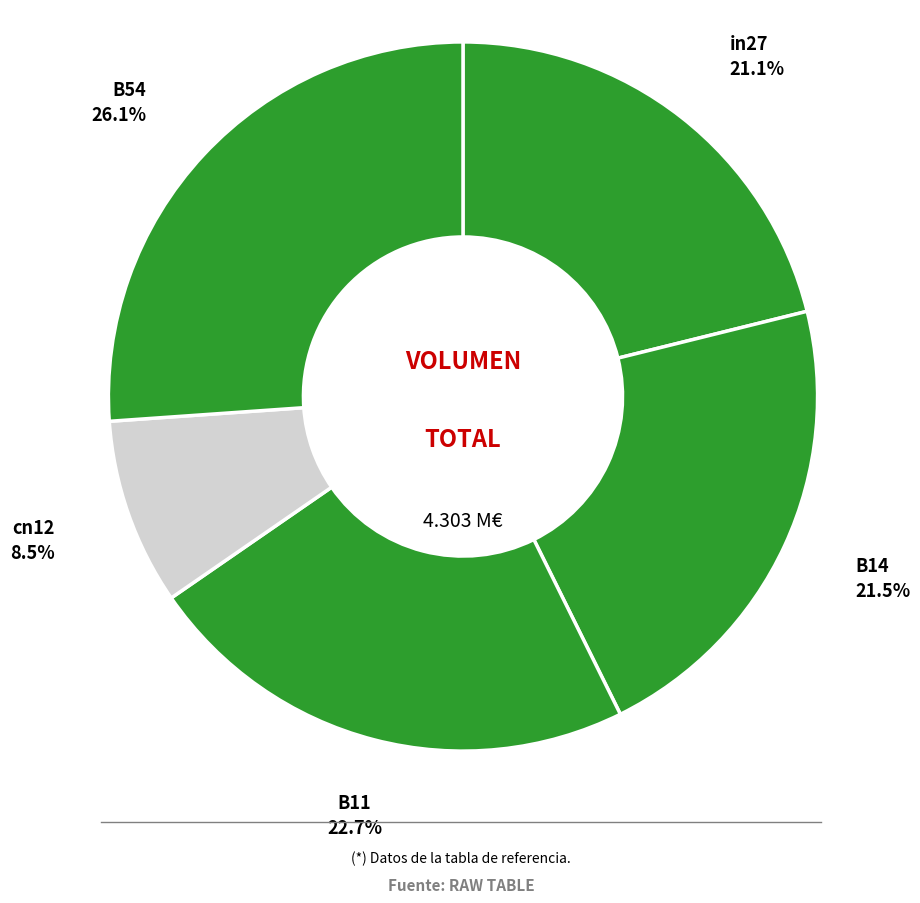

What is the largest slice in the pie chart?

B54